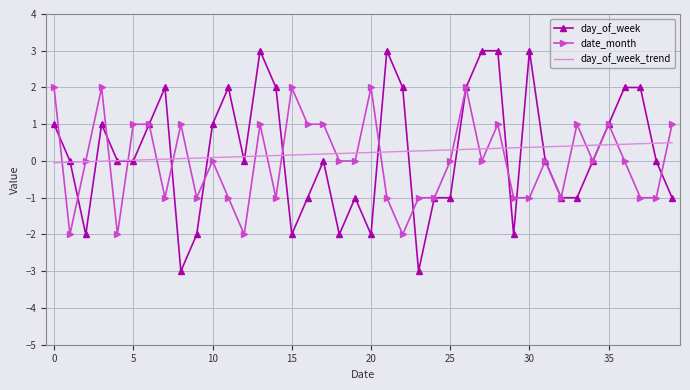

Which series has the widest spread of values?

day_of_week